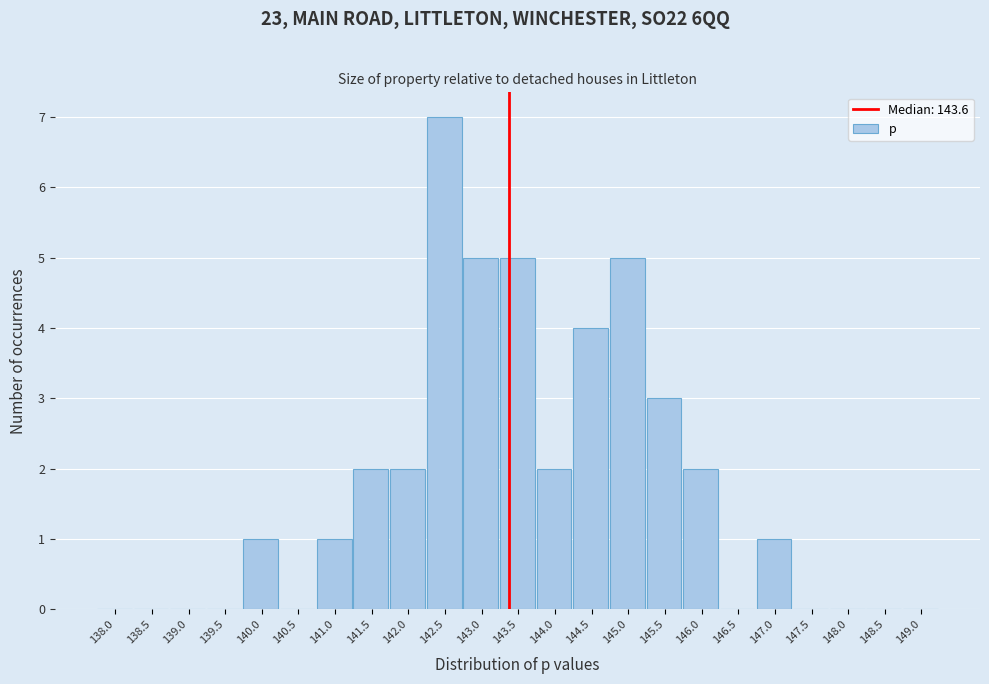

Reading left to right, list all the values displayed in this chart.

138.0=0	138.5=0	139.0=0	139.5=0	140.0=1	140.5=0	141.0=1	141.5=2	142.0=2	142.5=7	143.0=5	143.5=5	144.0=2	144.5=4	145.0=5	145.5=3	146.0=2	146.5=0	147.0=1	147.5=0	148.0=0	148.5=0	149.0=0